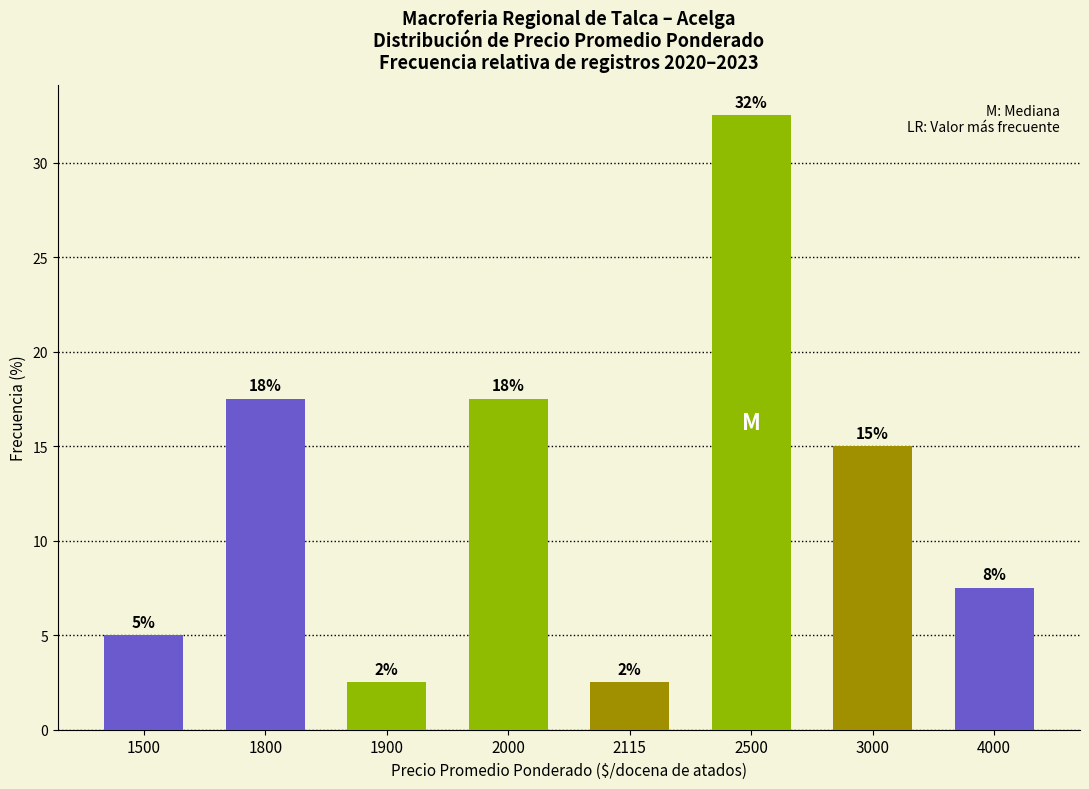

Reading right to left, what are all the values shown in this chart?

4000=7.5	3000=15.0	2500=32.5	2115=2.5	2000=17.5	1900=2.5	1800=17.5	1500=5.0